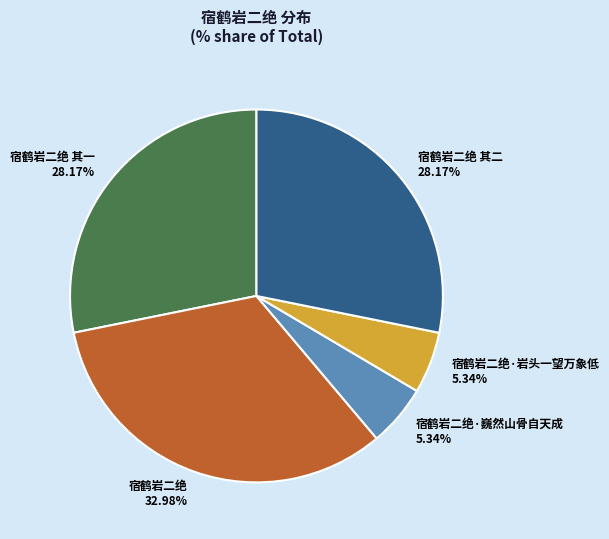

Between 宿鹤岩二绝 32.98% and 宿鹤岩二绝·岩头一望万象低 5.34%, which is larger?

宿鹤岩二绝 32.98%